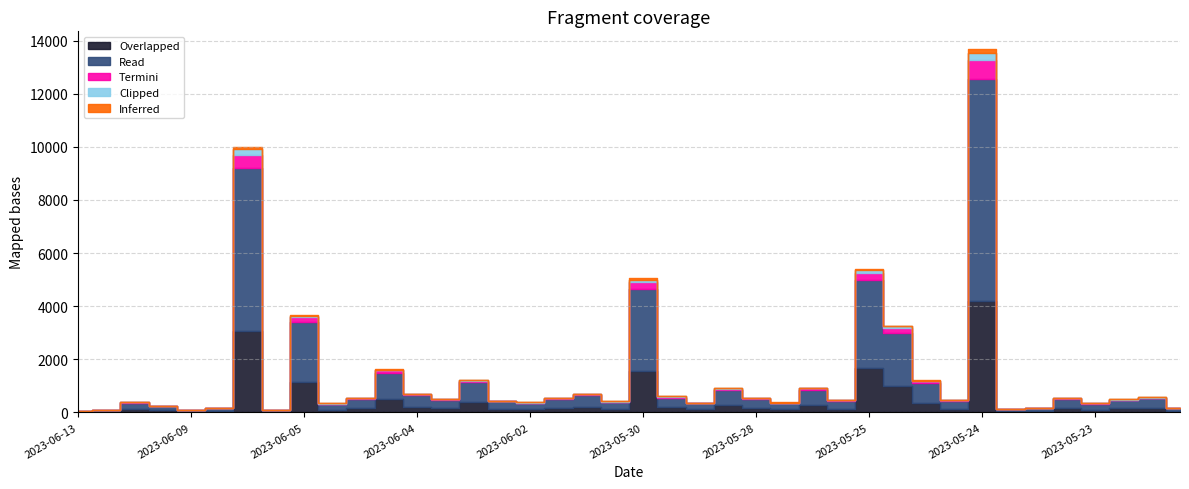

True or false: Termini and Inferred cross at least once.

False